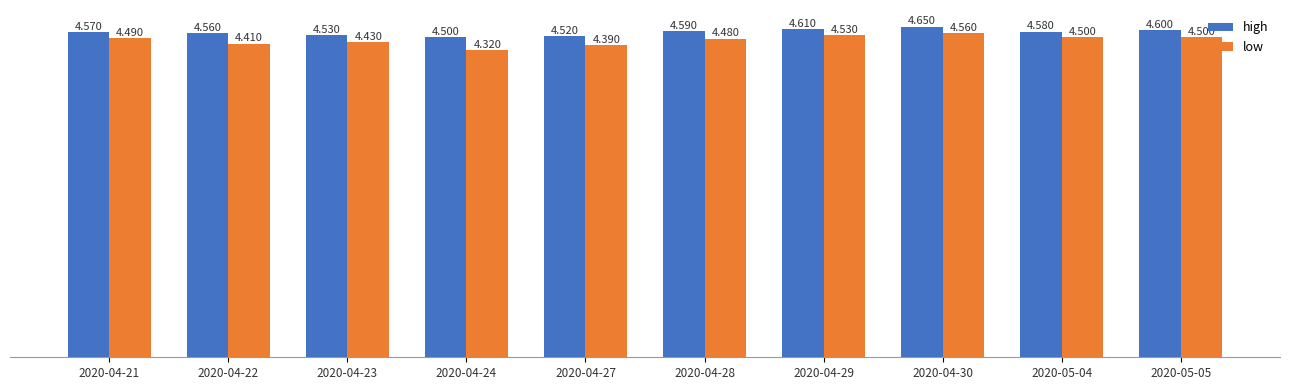

At which category does the chart reach its minimum across all series?

2020-04-24